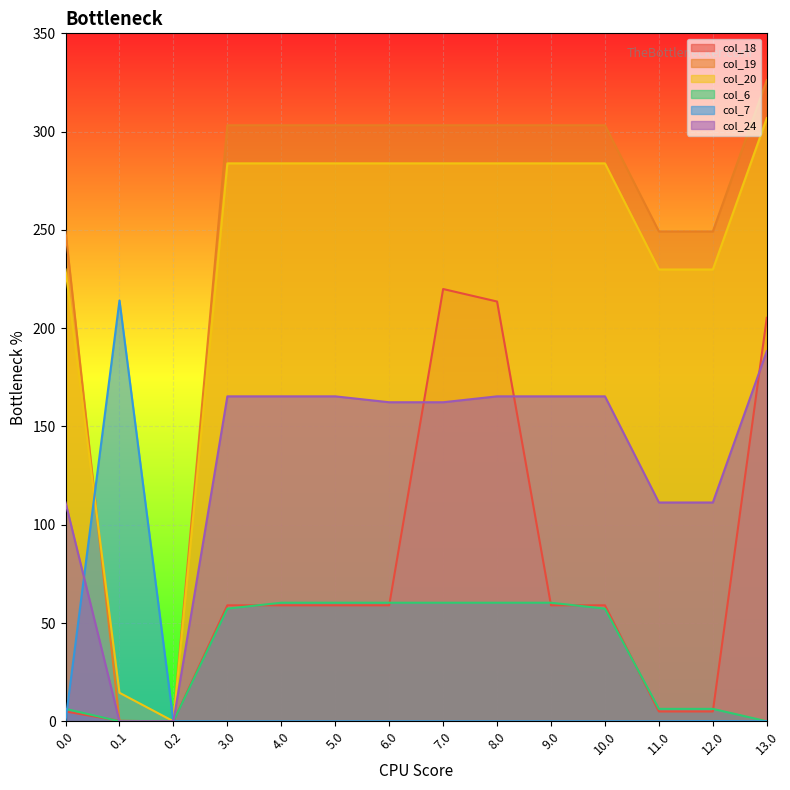

At which category does the chart reach its peak across all series?

13.0